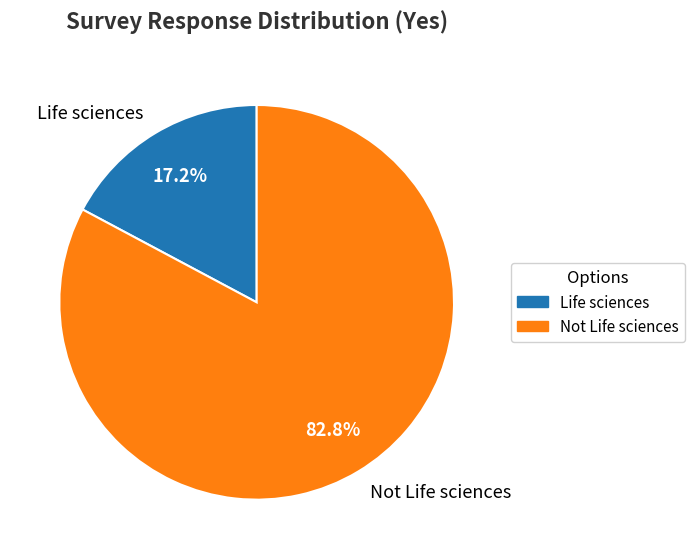

Which slice is the smallest?

Life sciences